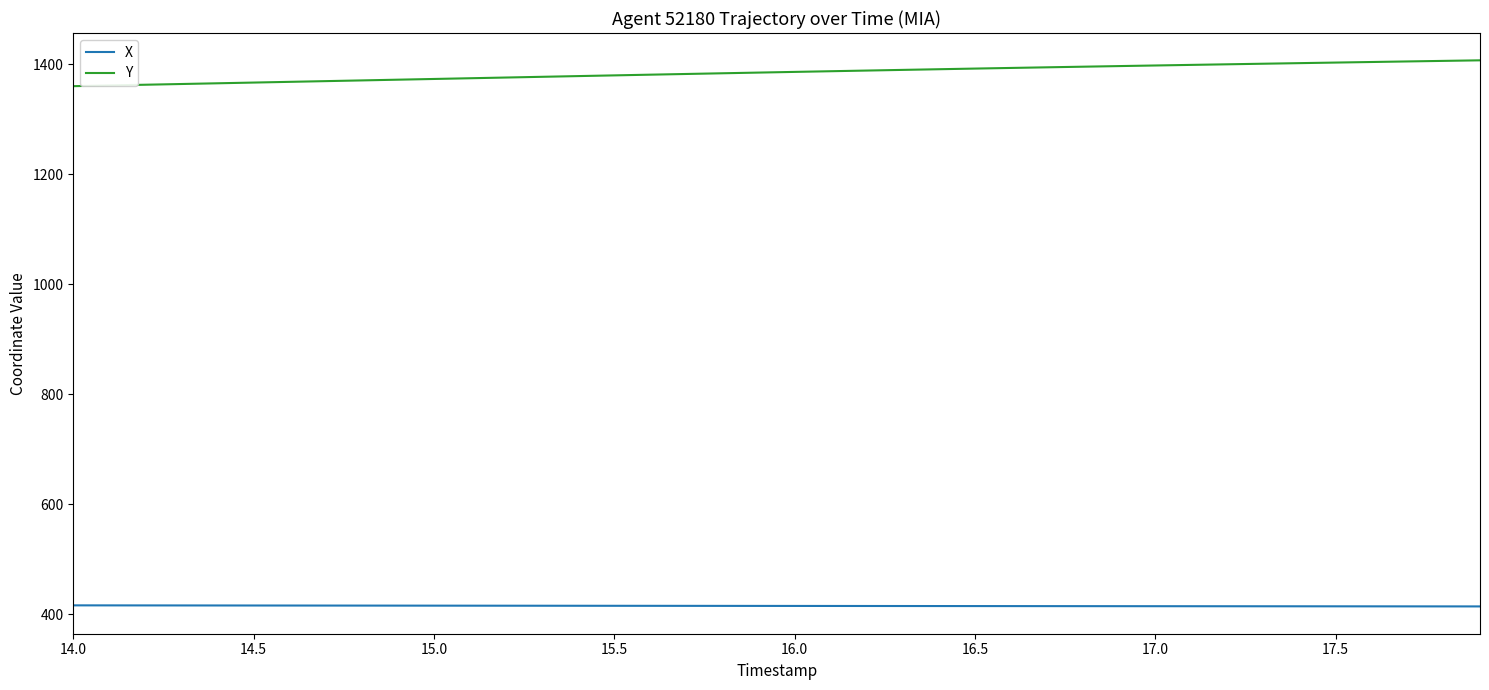

What is the difference between the maximum and minimum values in the X series?

1.9